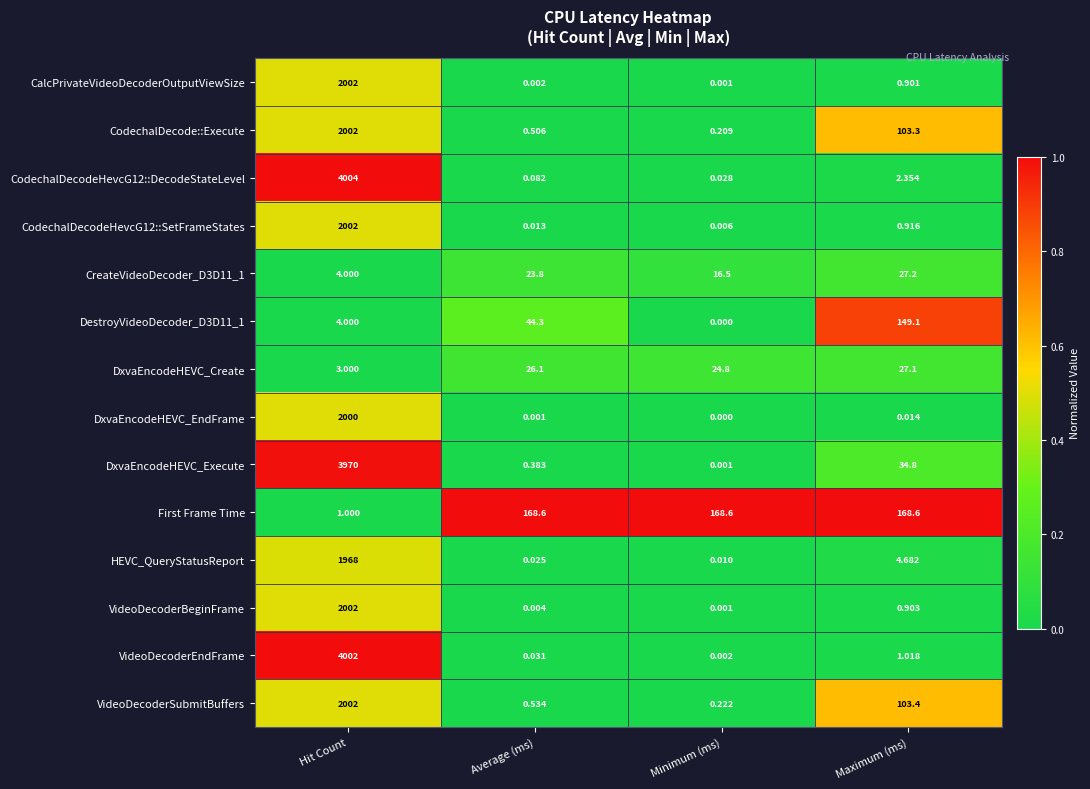

At which label does DxvaEncodeHEVC_Execute first exceed 34?

Hit Count